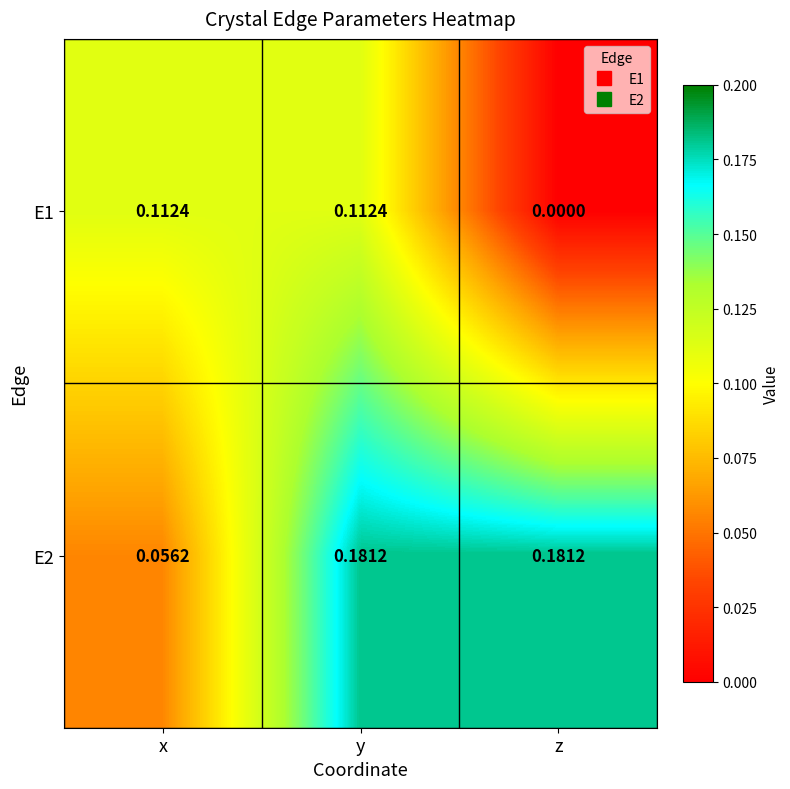

Is the value of E2 at x greater than the value of E1 at z?

Yes